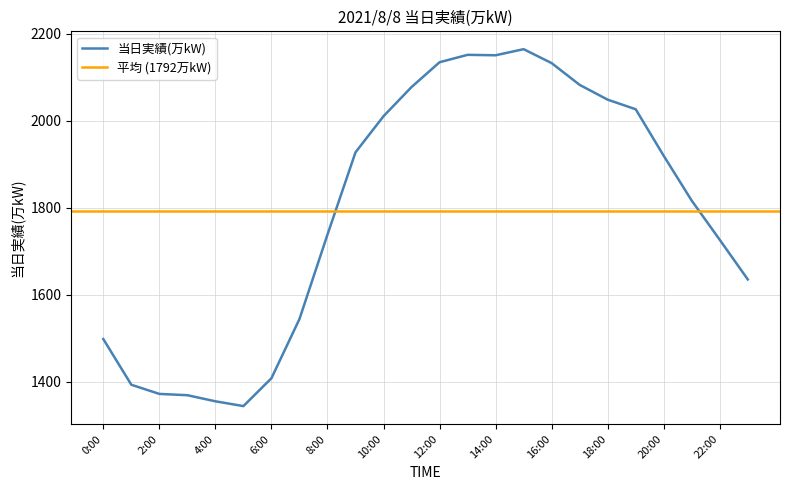

Reading right to left, what are all the values shown in this chart?

23:00=1635	22:00=1726	21:00=1816	20:00=1919	19:00=2026	18:00=2048	17:00=2082	16:00=2132	15:00=2164	14:00=2150	13:00=2151	12:00=2134	11:00=2077	10:00=2010	9:00=1927	8:00=1738	7:00=1544	6:00=1408	5:00=1344	4:00=1355	3:00=1369	2:00=1372	1:00=1393	0:00=1498